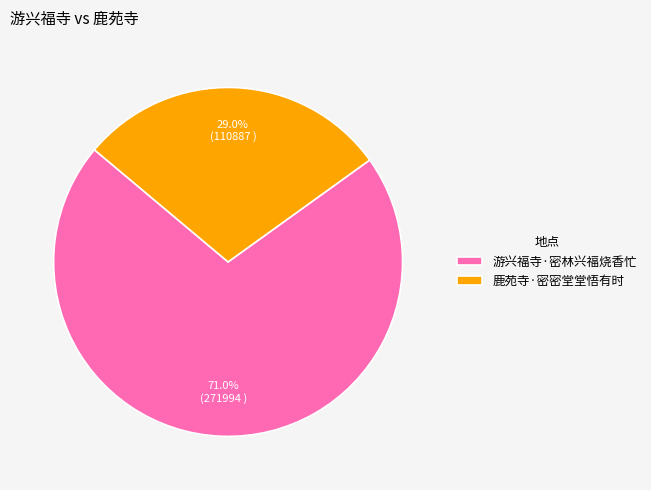

What is the majority slice?

游兴福寺·密林兴福烧香忙